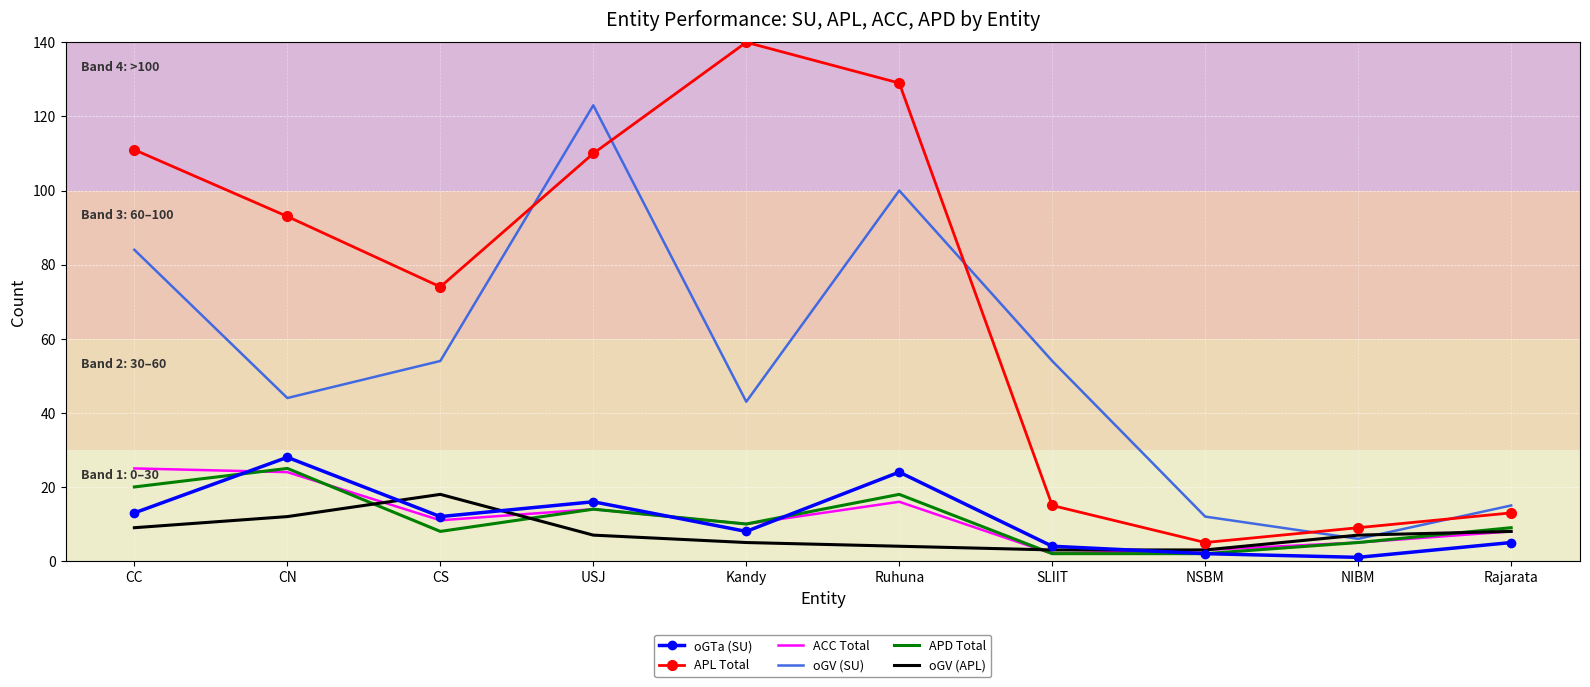

Which label corresponds to the largest value in the chart?

Kandy